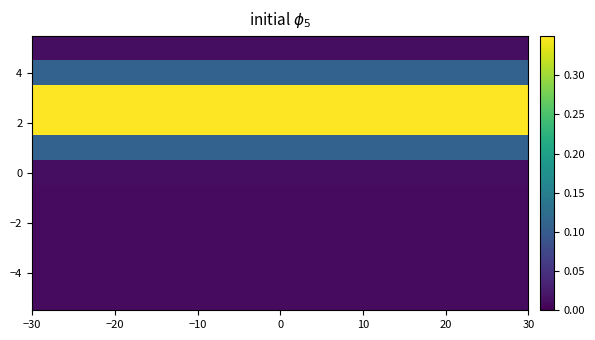

What is the greatest value displayed?

0.4